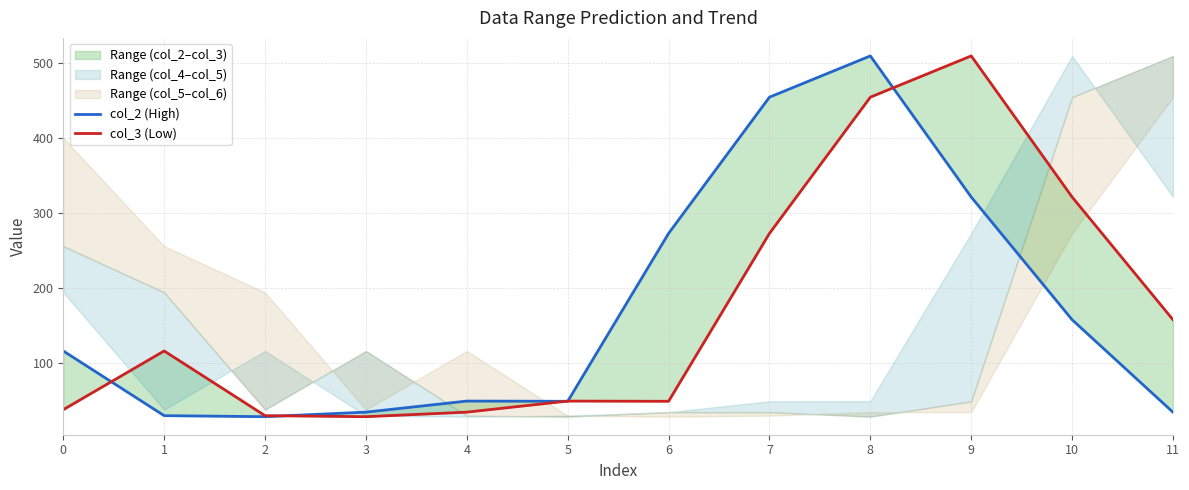

Between which two adjacent categories do col_2 (High) and col_3 (Low) first intersect?

0 and 1